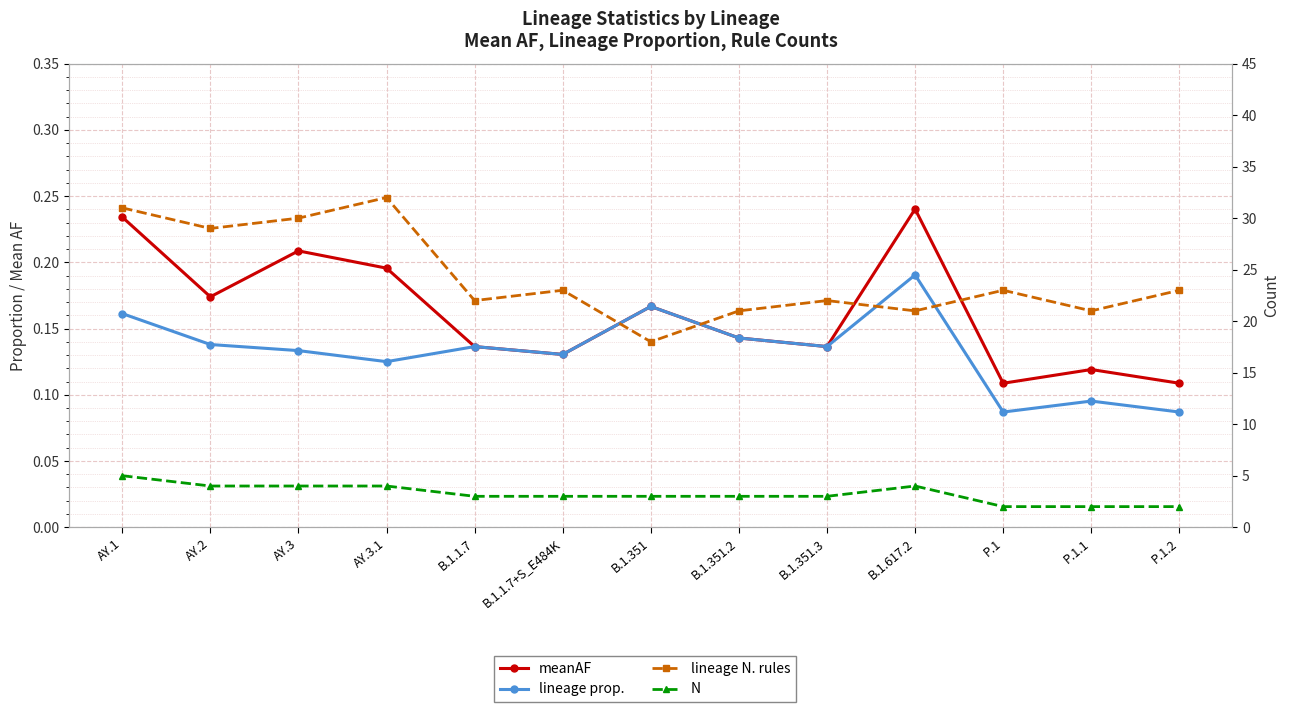

Does the chart display data point markers on the line(s)?

Yes